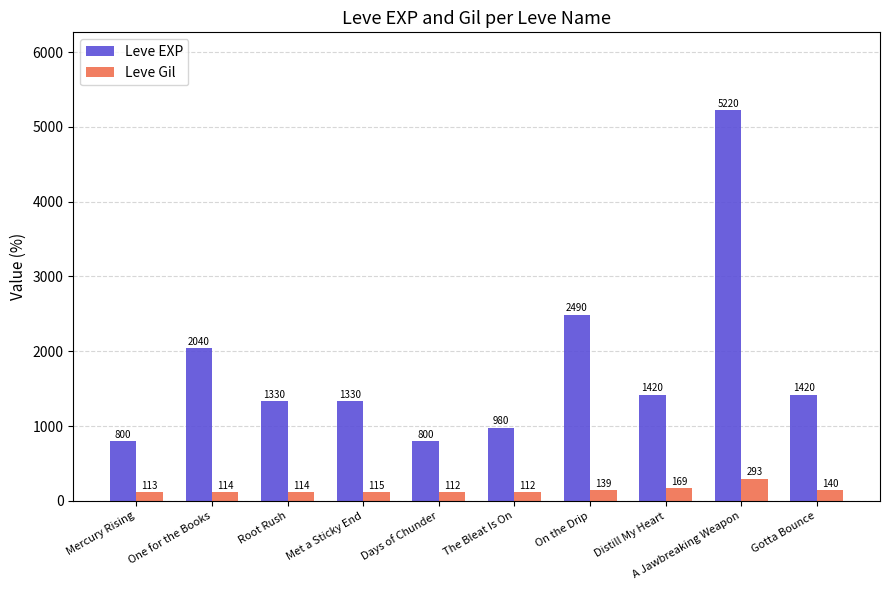

At which category does the chart reach its peak across all series?

A Jawbreaking Weapon